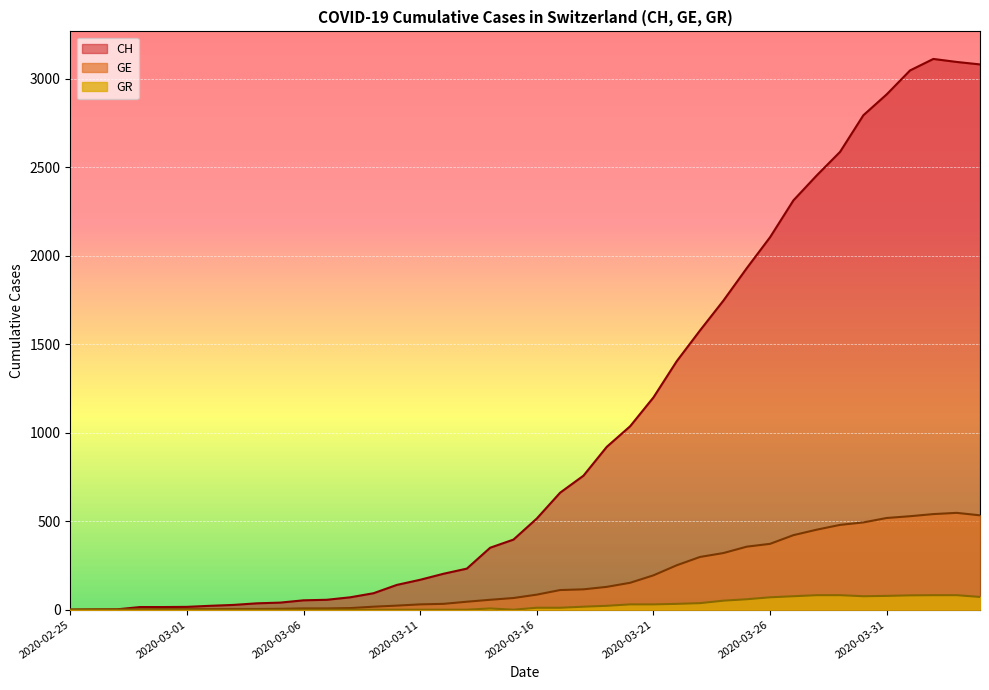

Reading left to right, transcribe all the data shown in this chart.

CH: 0	1	2	15	15	16	22	27	36	40	53	56	70	93	140	169	203	232	350	396	515	661	757	920	1036	1199	1404	1578	1746	1929	2104	2312	2453	2586	2793	2911	3046	3111	3094	3080
GE: 0	1	1	2	3	3	3	4	4	5	7	7	9	17	23	30	33	45	56	66	85	111	115	129	152	194	251	298	320	356	372	421	452	479	493	518	528	540	547	533
GR: 0	0	0	0	0	0	0	0	0	0	0	0	0	0	0	0	0	0	7	0	11	11	17	22	30	30	33	37	51	59	70	76	82	82	76	78	81	82	82	72